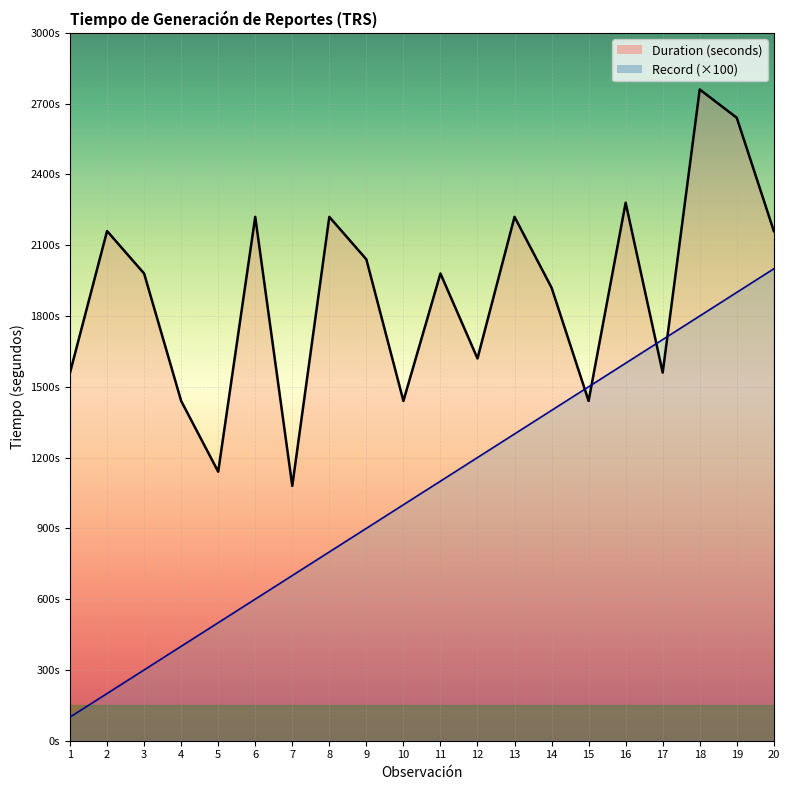

What is the difference between the Record values at 20 and 14?

600